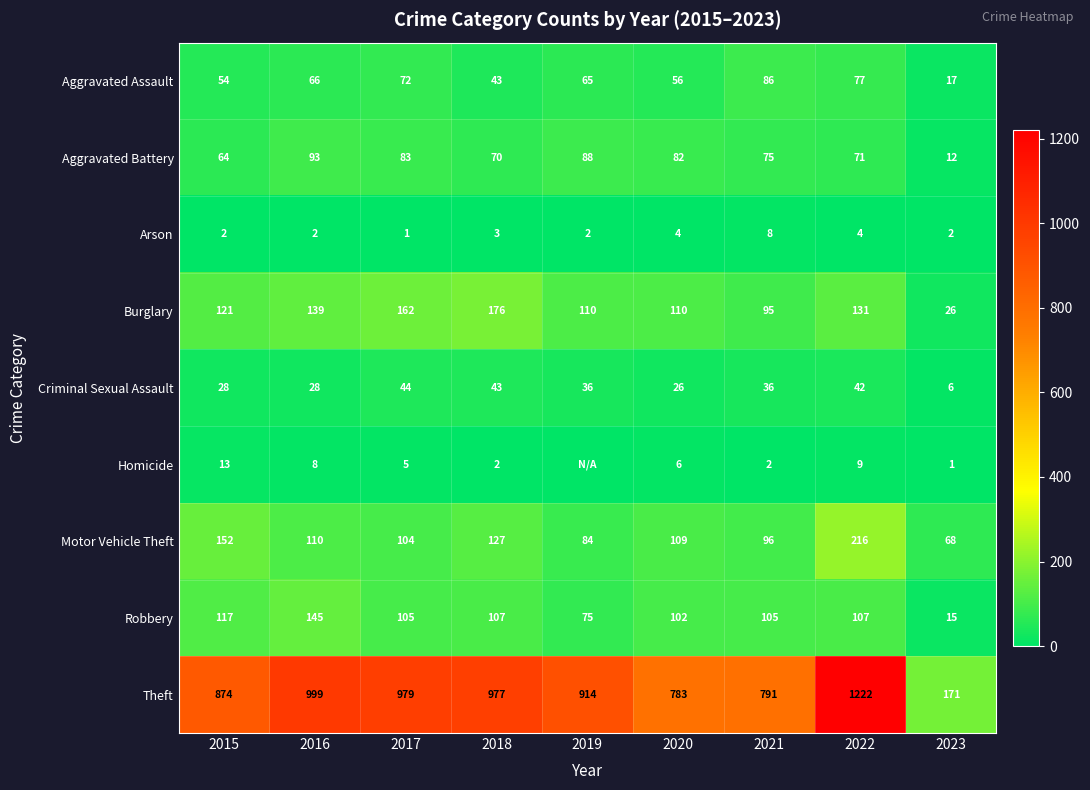

What is the spread (max minus min) of values at 2023?

170